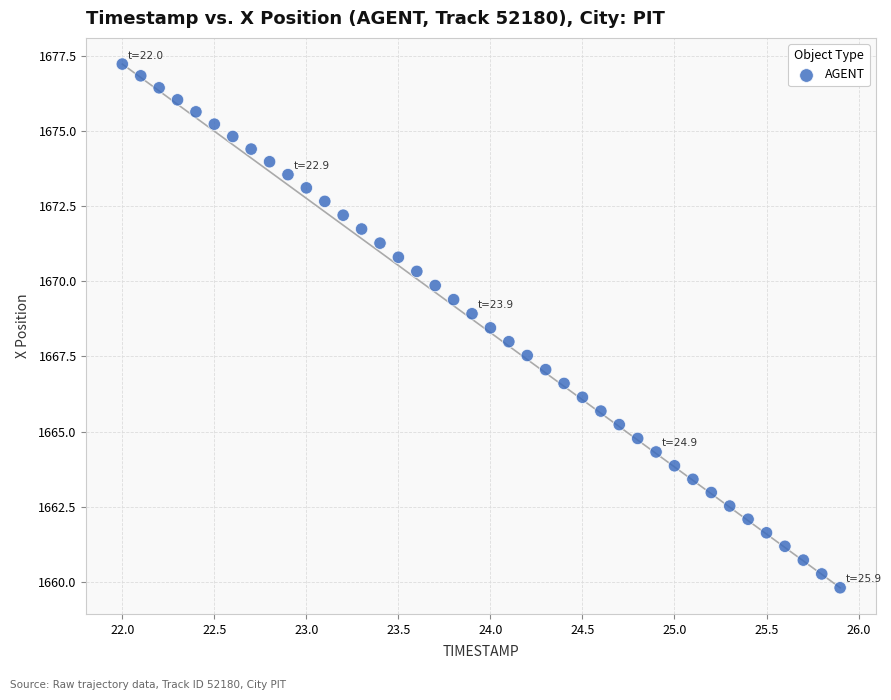

What is the range of X values (max minus min)?

3.9